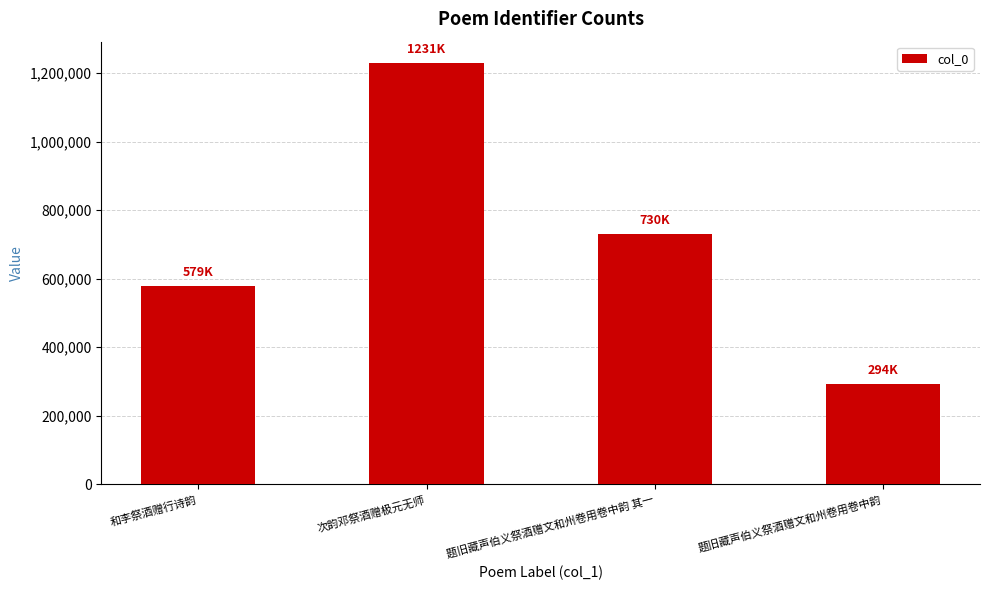

Are the bars horizontal?

No